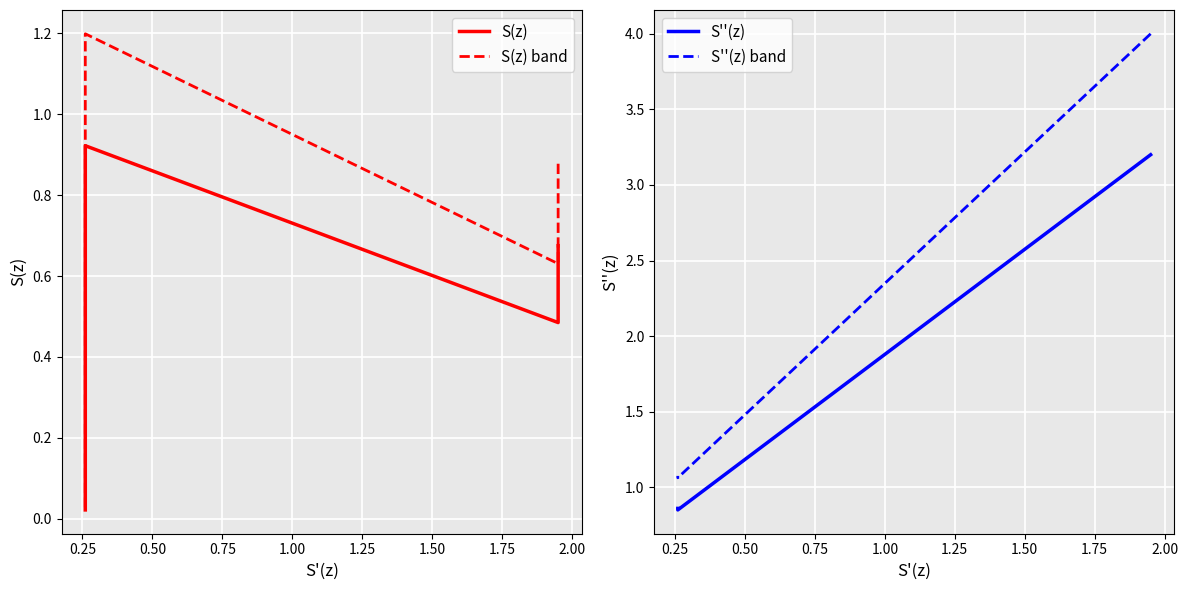

What is the value of the S''(z) point at the 2nd from the left?

3.2